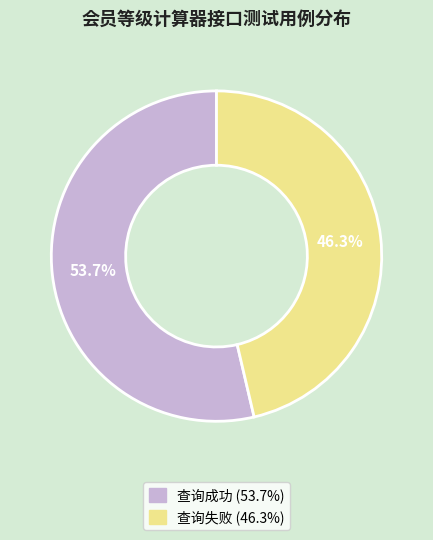

What percentage is the 查询失败 slice, to the nearest percent?

46%